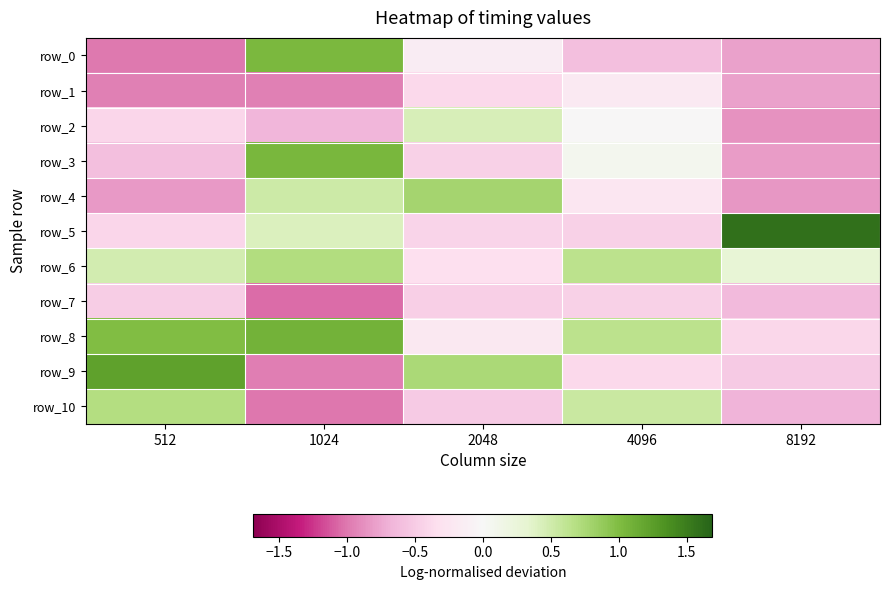

Which series has the widest spread of values?

row_9